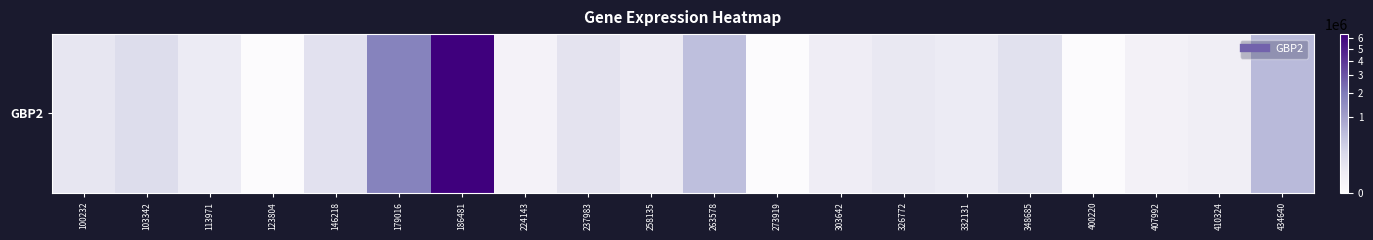

Reading left to right, extract all data points from this chart.

100232=75518	103342=162010	113971=47116	123804=0	146218=113905	179016=1752514	186481=6356161	224143=9963	237983=97509	258135=49710	263578=511075	273919=0	303642=30790	326772=61875	332131=45959	348685=118738	400220=0	407992=13256	410324=26533	434640=586023